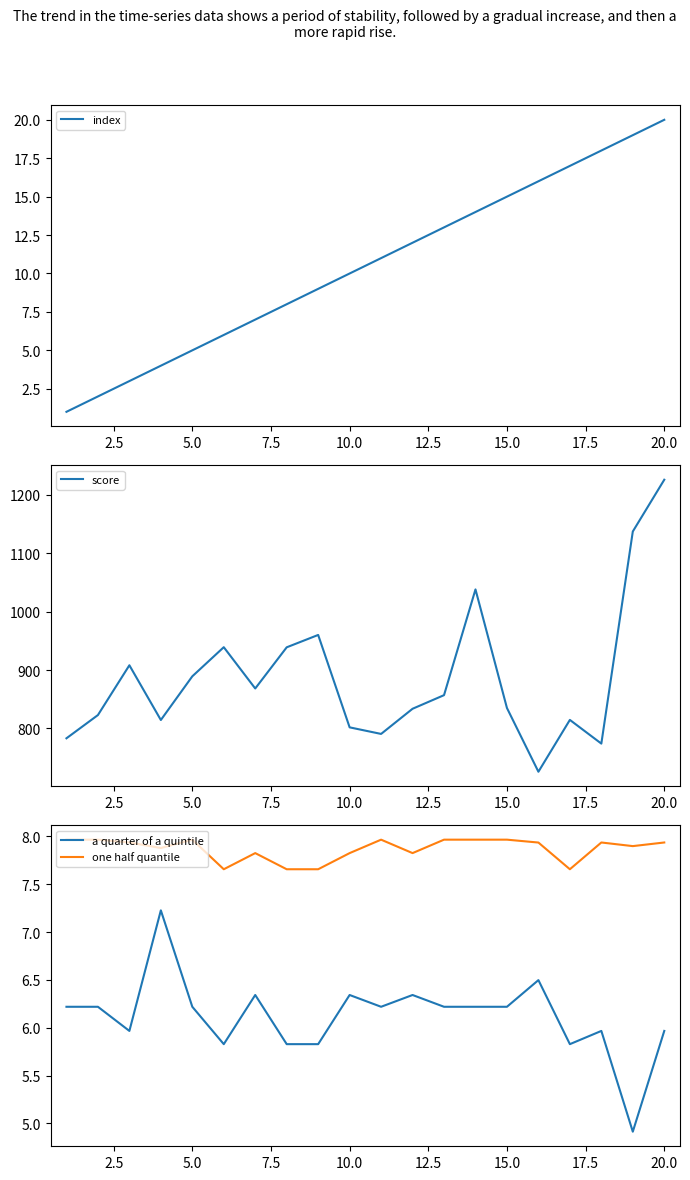

True or false: one half quantile and a quarter of a quintile cross at least once.

False